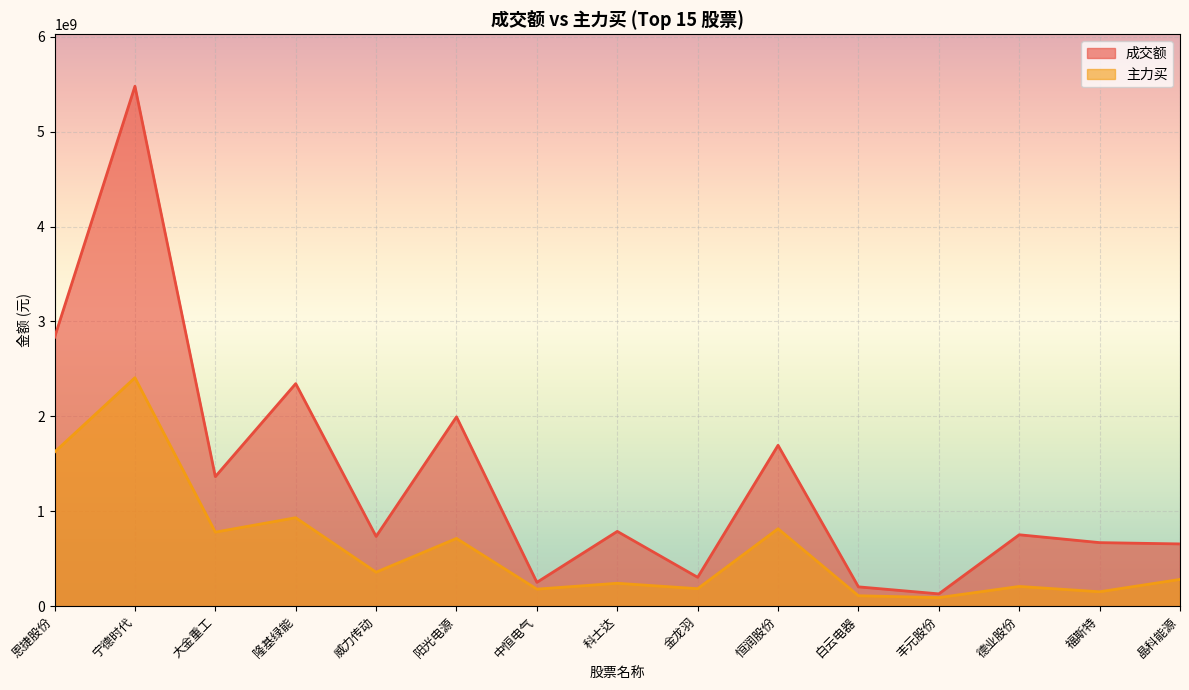

What is the spread (max minus min) of values at 大金重工?

584847537